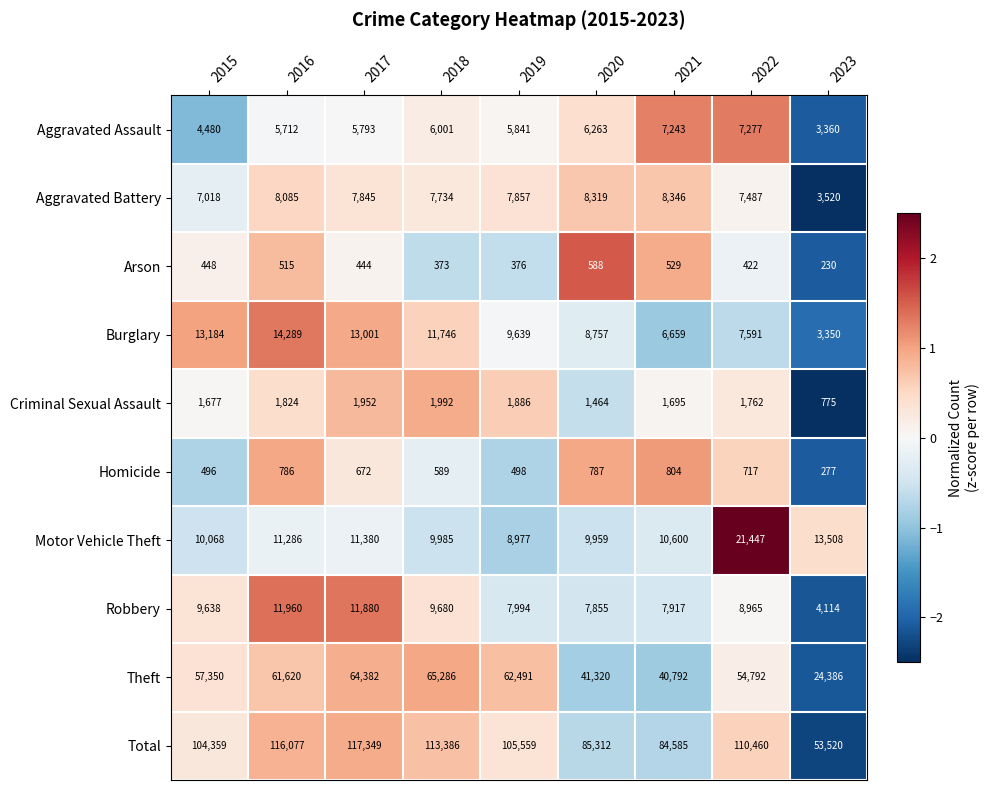

List the series in order of their peak value, lowest first.

Arson, Homicide, Criminal Sexual Assault, Aggravated Assault, Aggravated Battery, Robbery, Burglary, Motor Vehicle Theft, Theft, Total